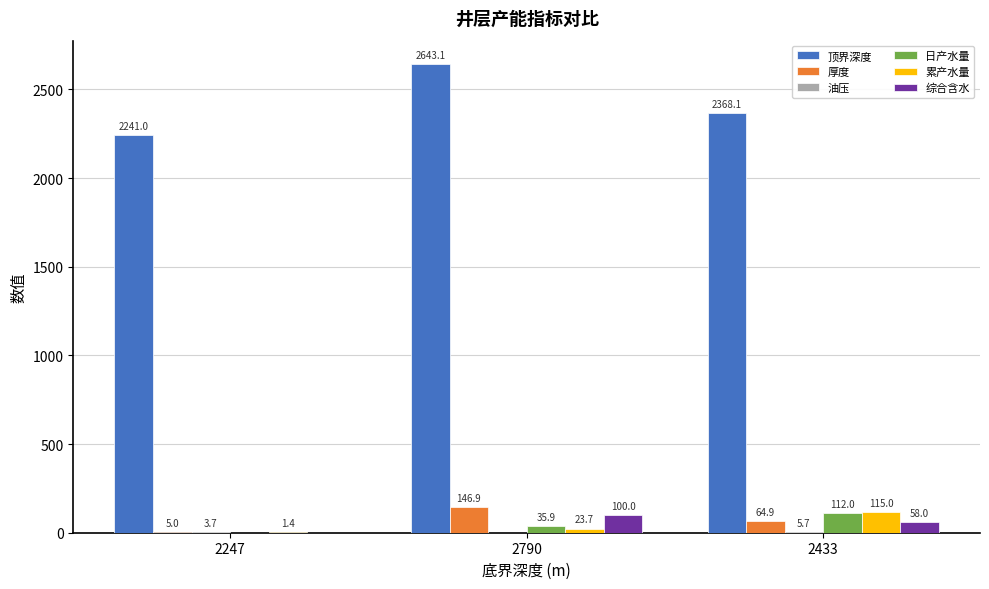

The value of 日产水量 at 2247 is 0.0. True or false?

True